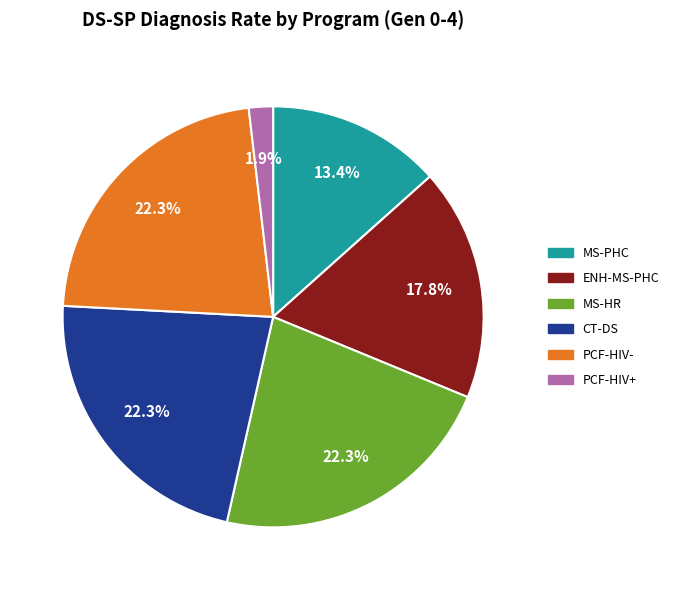

Which has a higher value, PCF-HIV- or ENH-MS-PHC?

PCF-HIV-